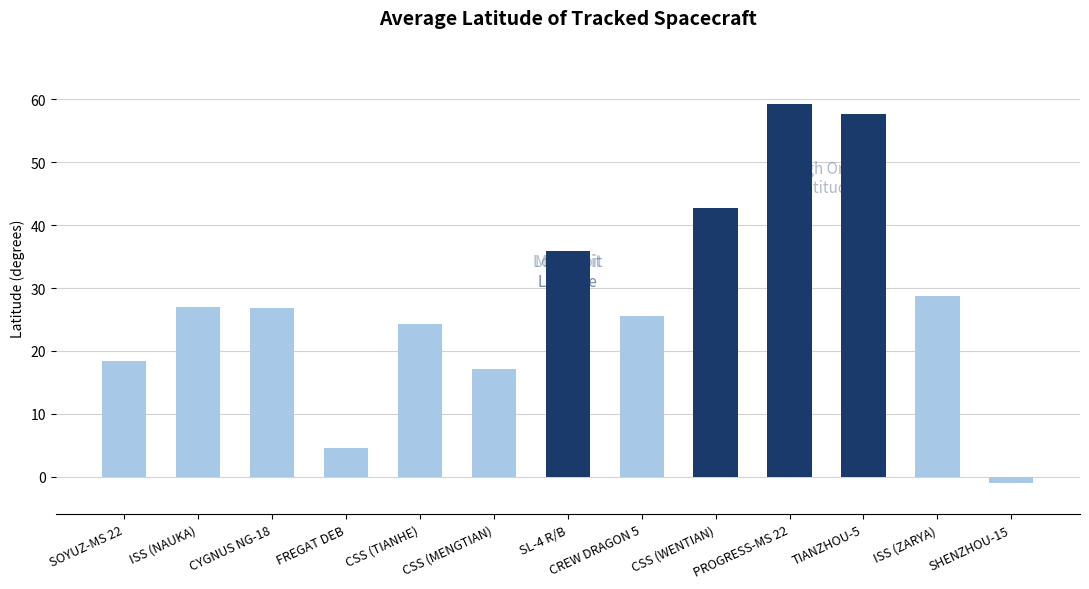

What is the difference between the maximum and second lowest values?

54.7